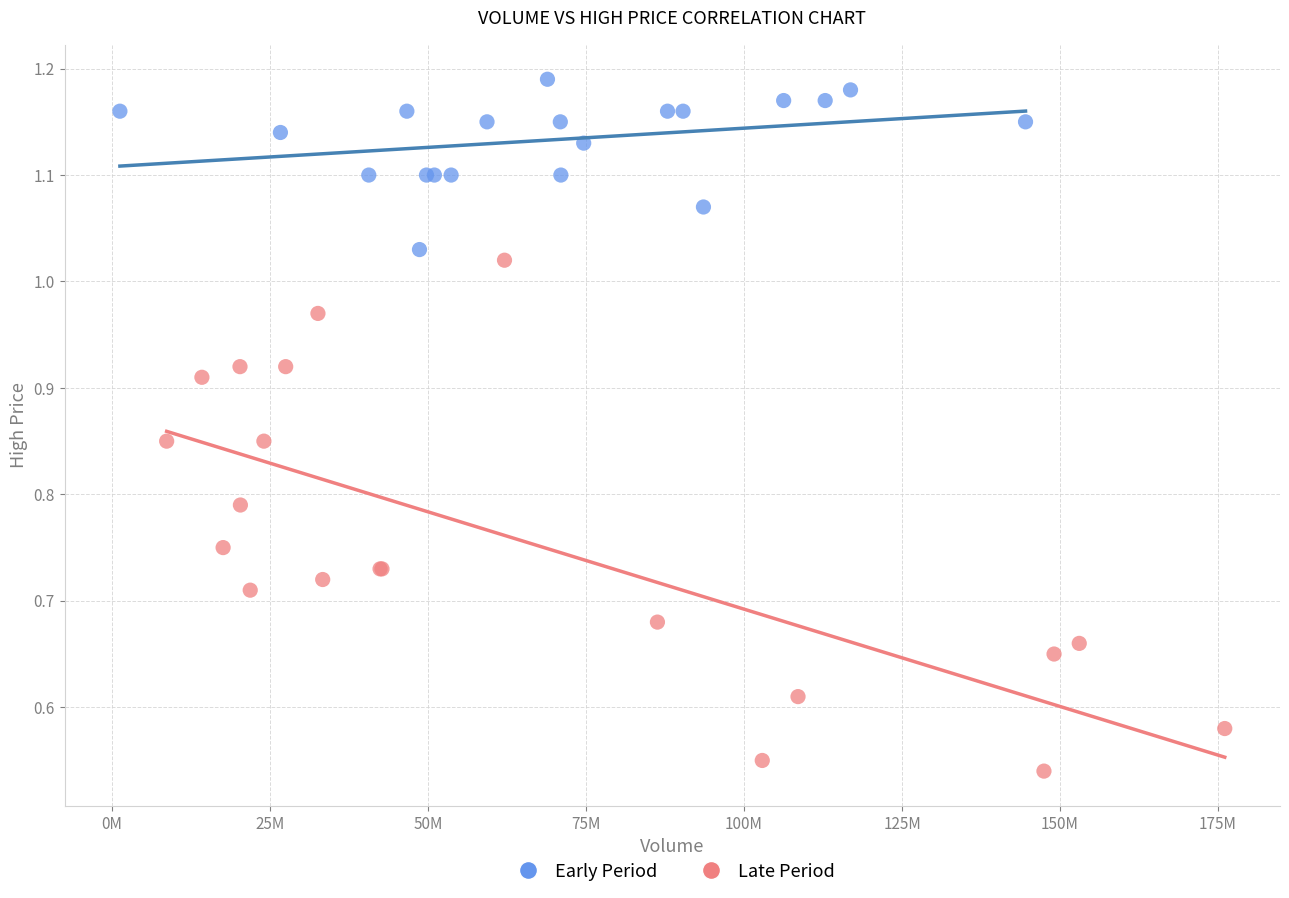

Which series contains the highest Y value?

Early Period